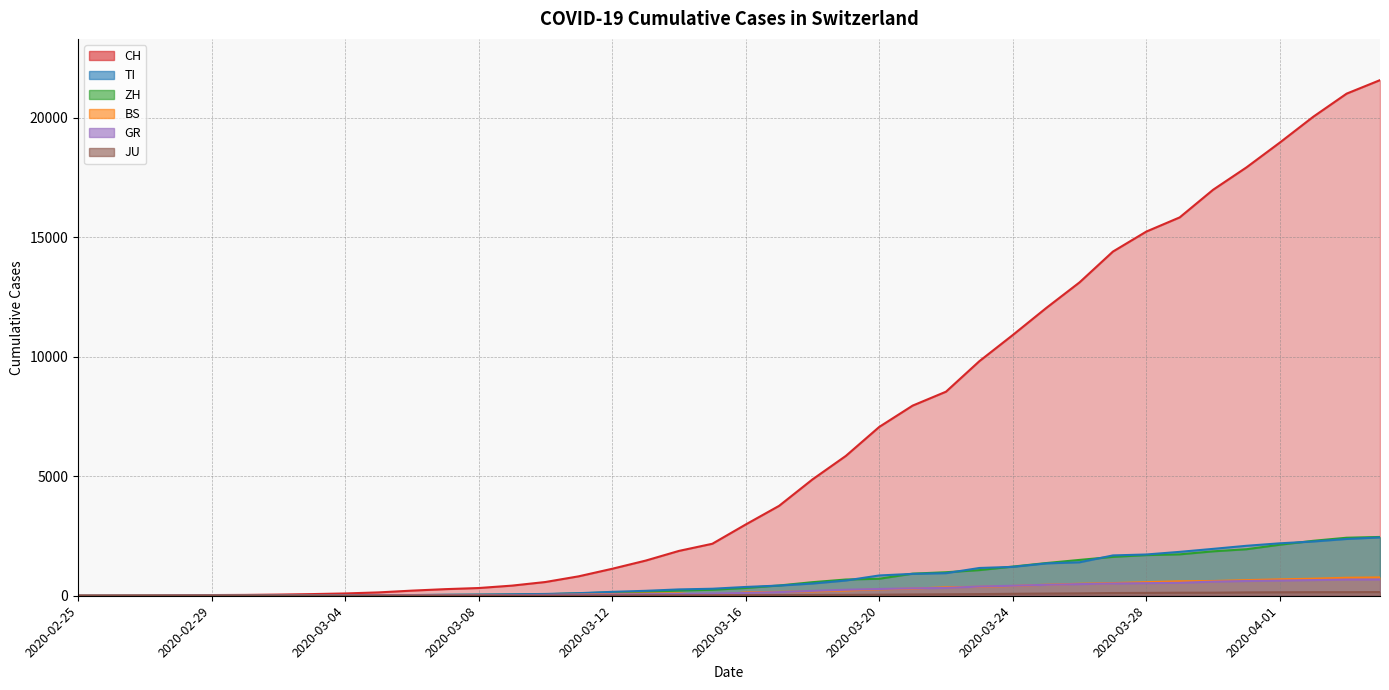

What is the value of the CH point at the 16th from the left?

814